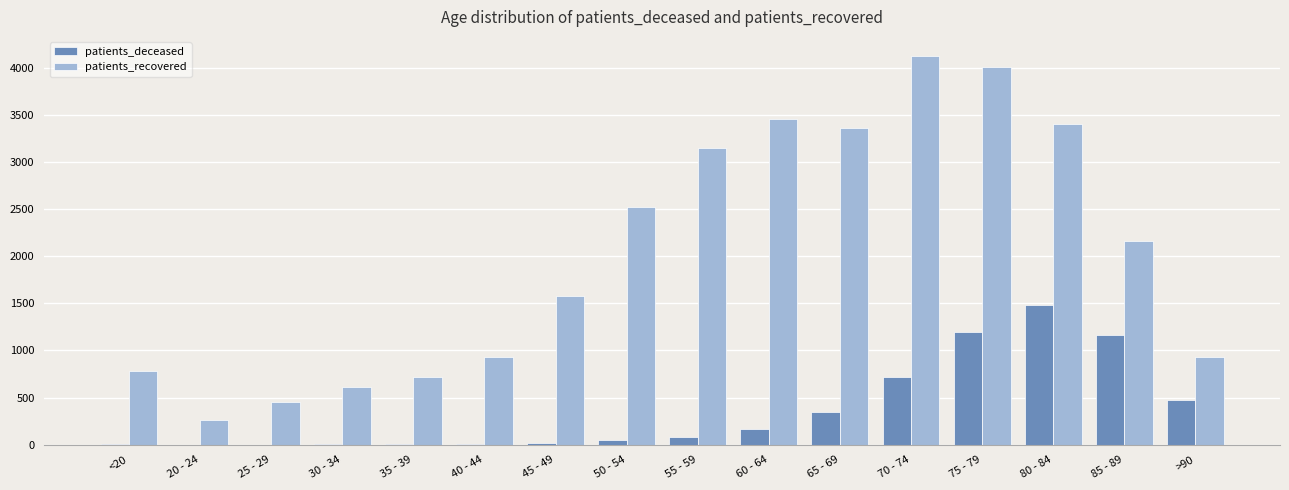

The value of patients_deceased at 75 - 79 is 1659. True or false?

False